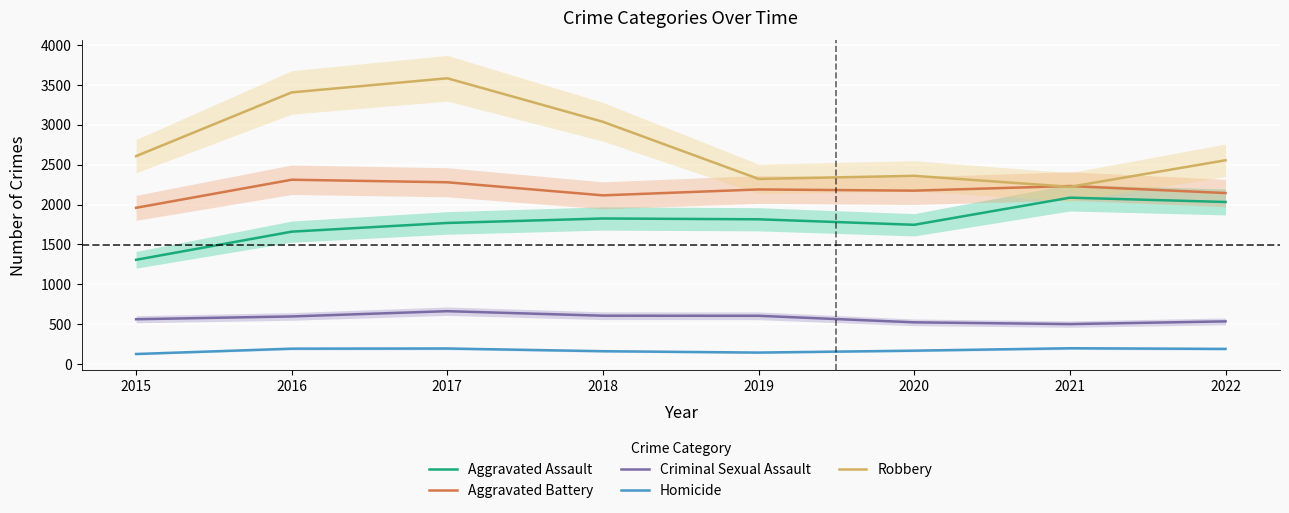

Rank the series at 2019 from highest to lowest value.

Robbery, Aggravated Battery, Aggravated Assault, Criminal Sexual Assault, Homicide